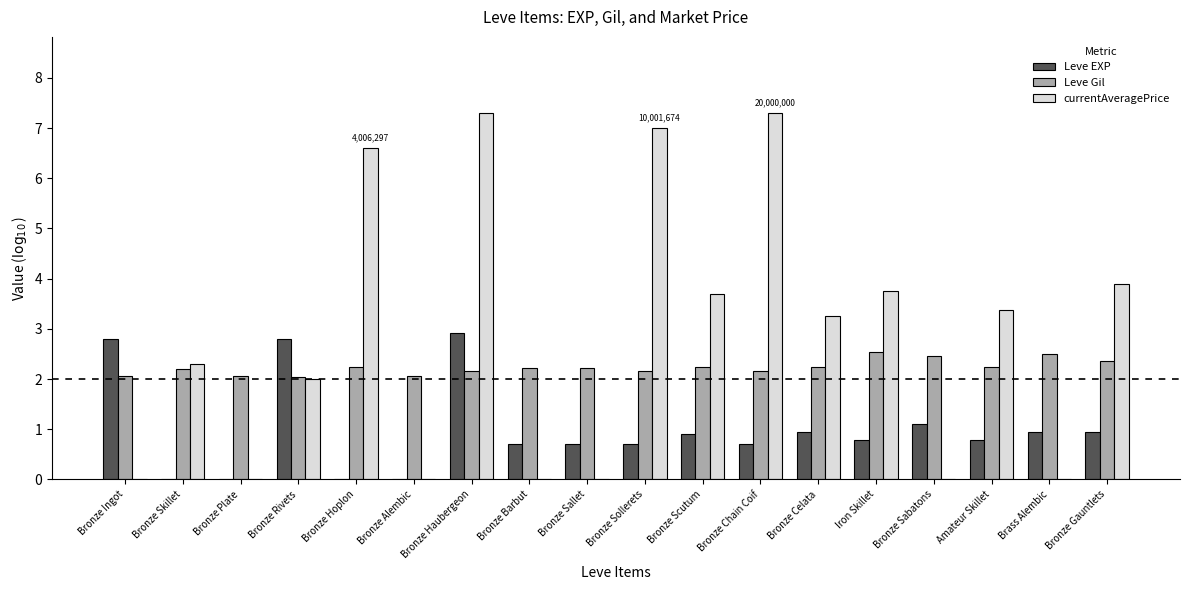

Is it true that Leve EXP equals 0.7 at Bronze Sallet?

True